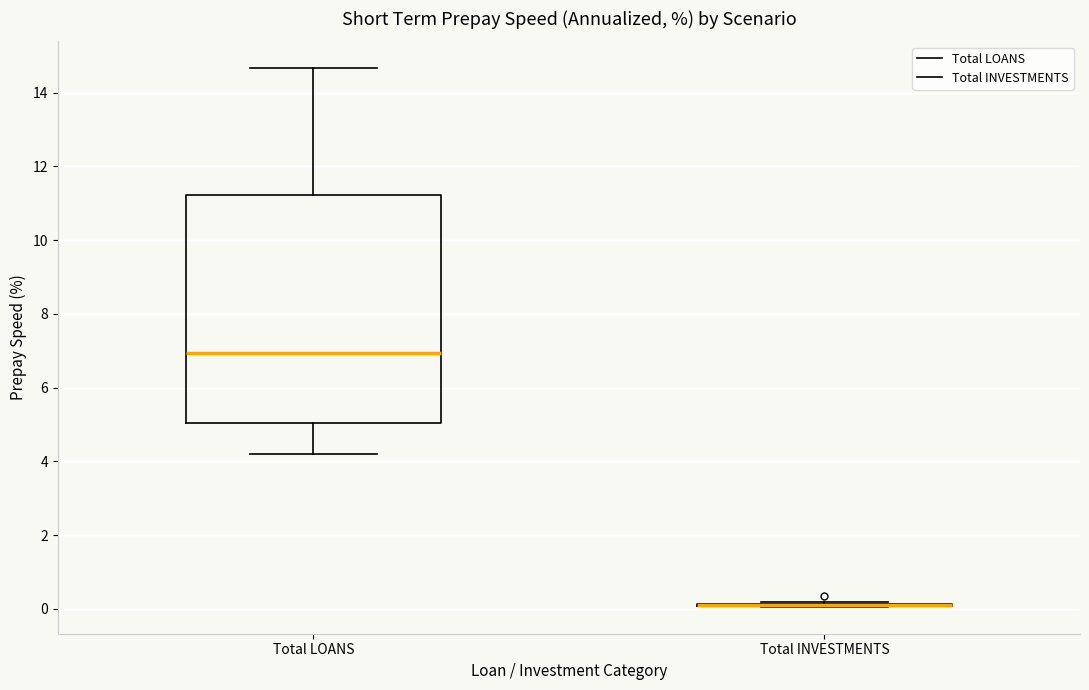

Which box is the tallest, from its lower edge to its upper edge?

Total LOANS